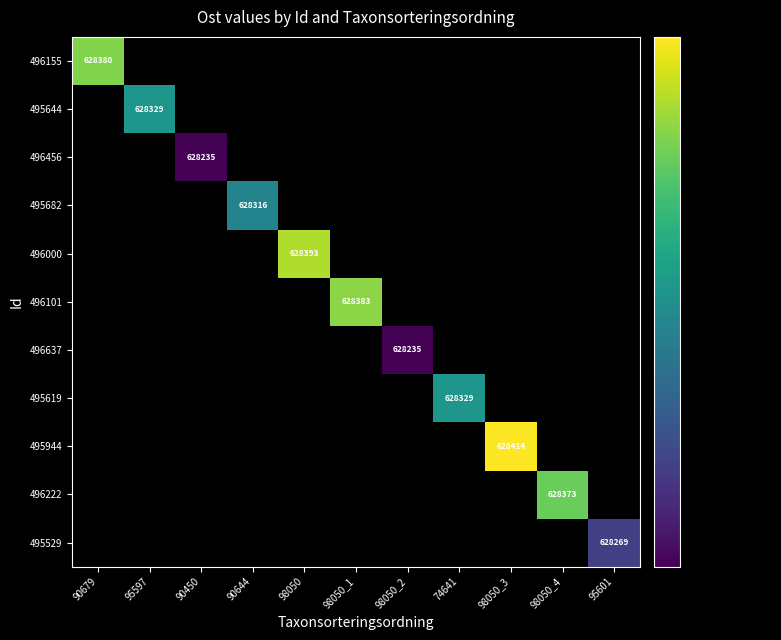

The value of 496222 at 98050_4 is 628373. True or false?

True